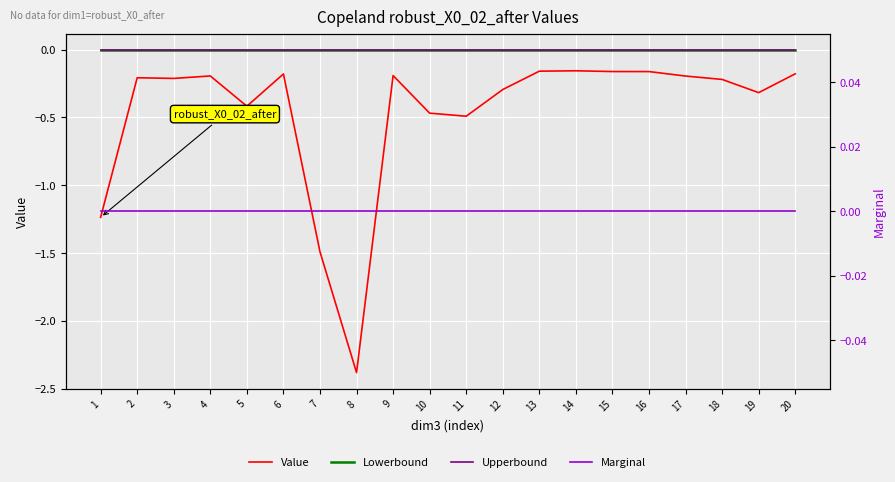

List the labels in order of Lowerbound value, largest first.

1, 2, 3, 4, 5, 6, 7, 8, 9, 10, 11, 12, 13, 14, 15, 16, 17, 18, 19, 20